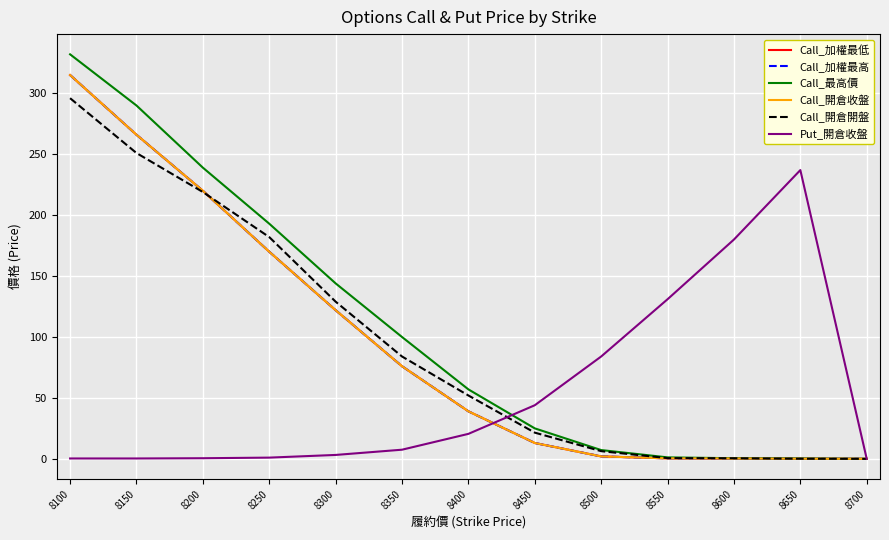

Does the chart display data point markers on the line(s)?

No